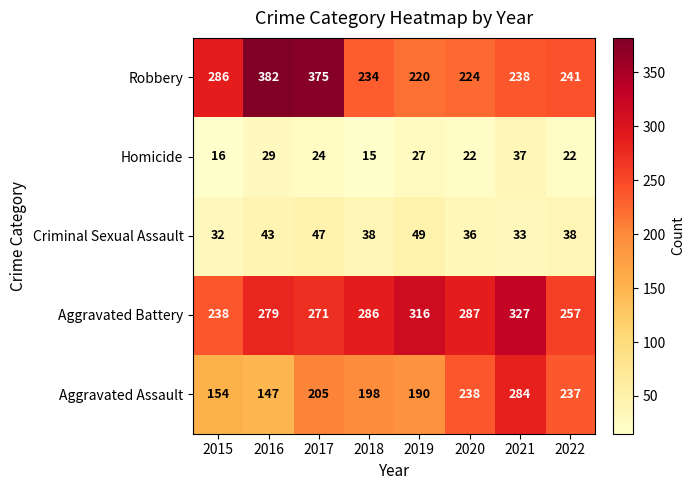

Which series has the largest total across all categories?

Aggravated Battery